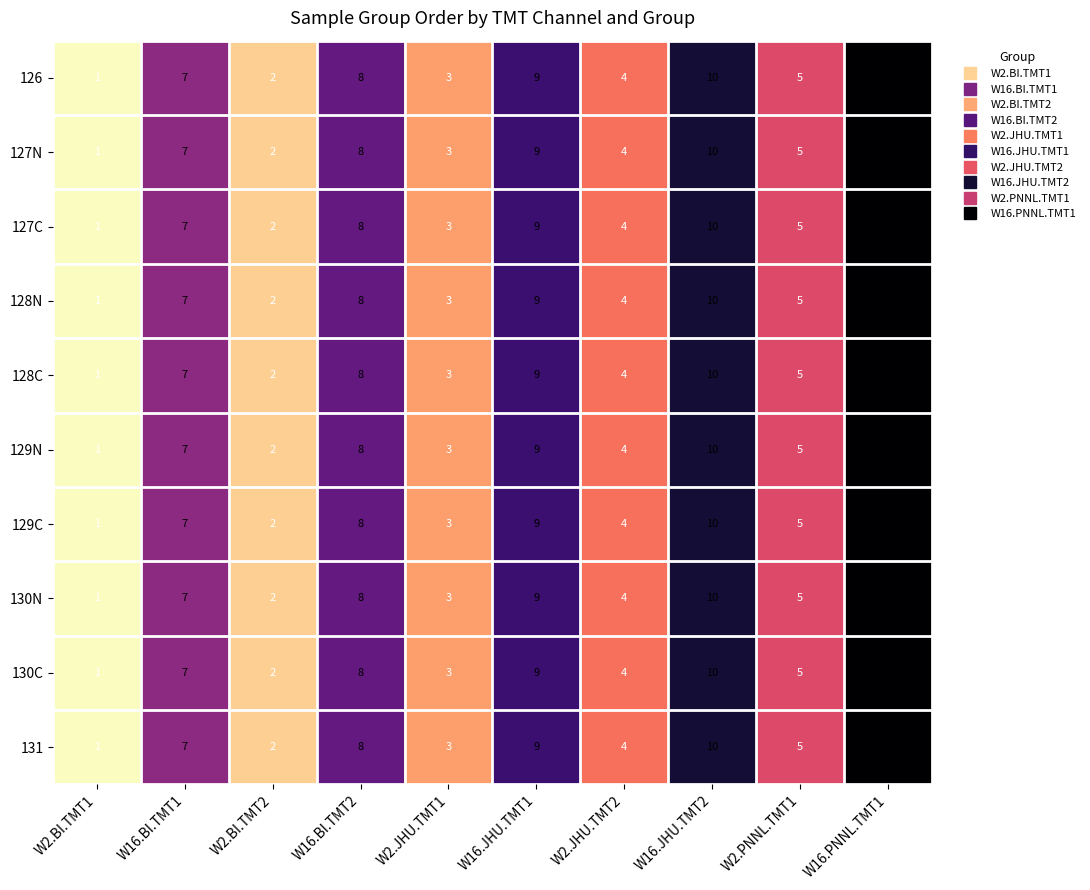

Which category has the lowest value across all series?

W2.BI.TMT1